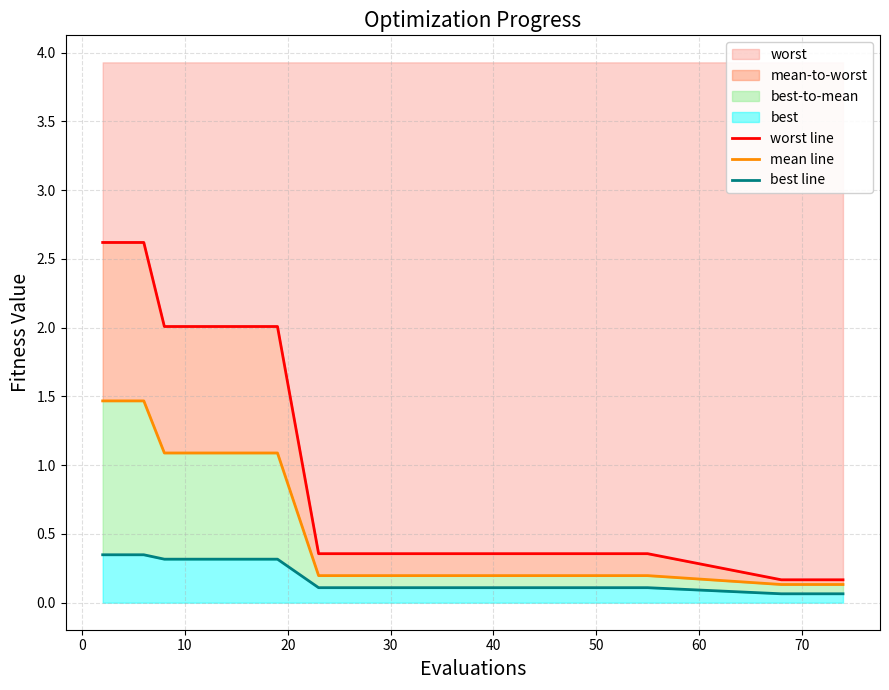

How many data points does each series have?

20